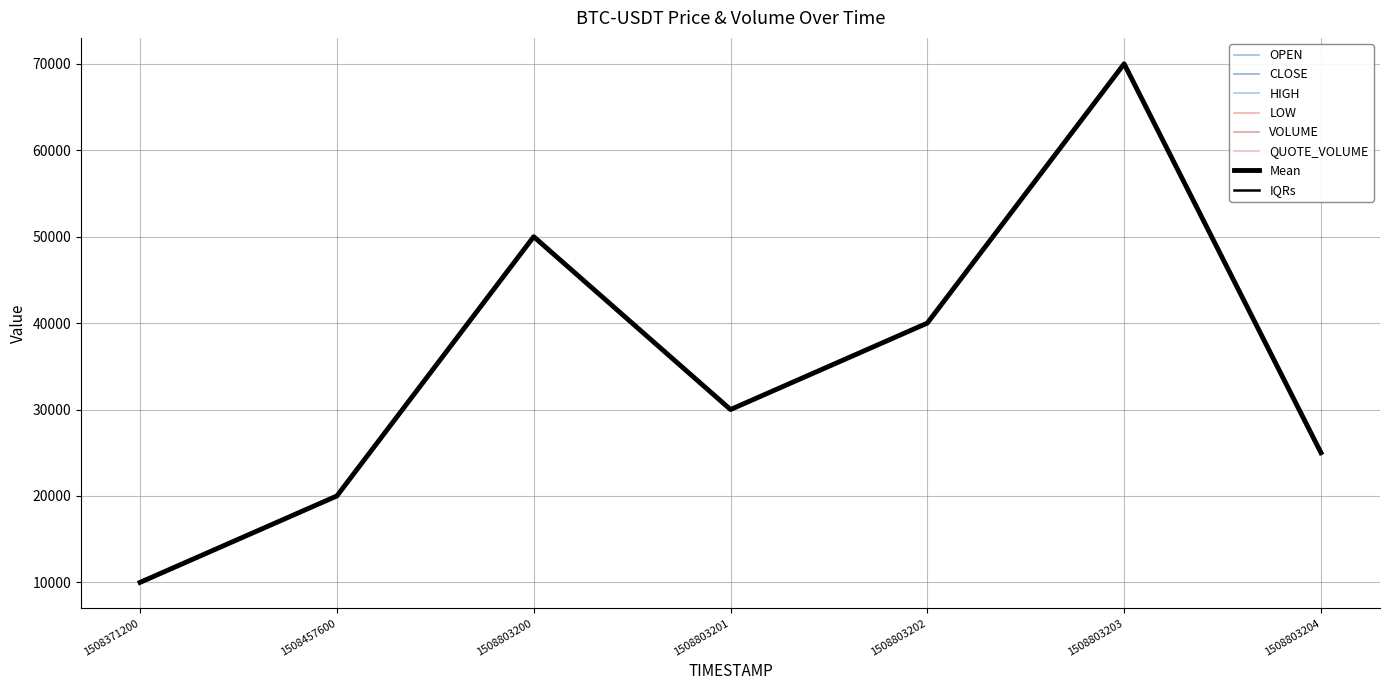

In OPEN, how many points are higher than both neighbors (excluding endpoints)?

2